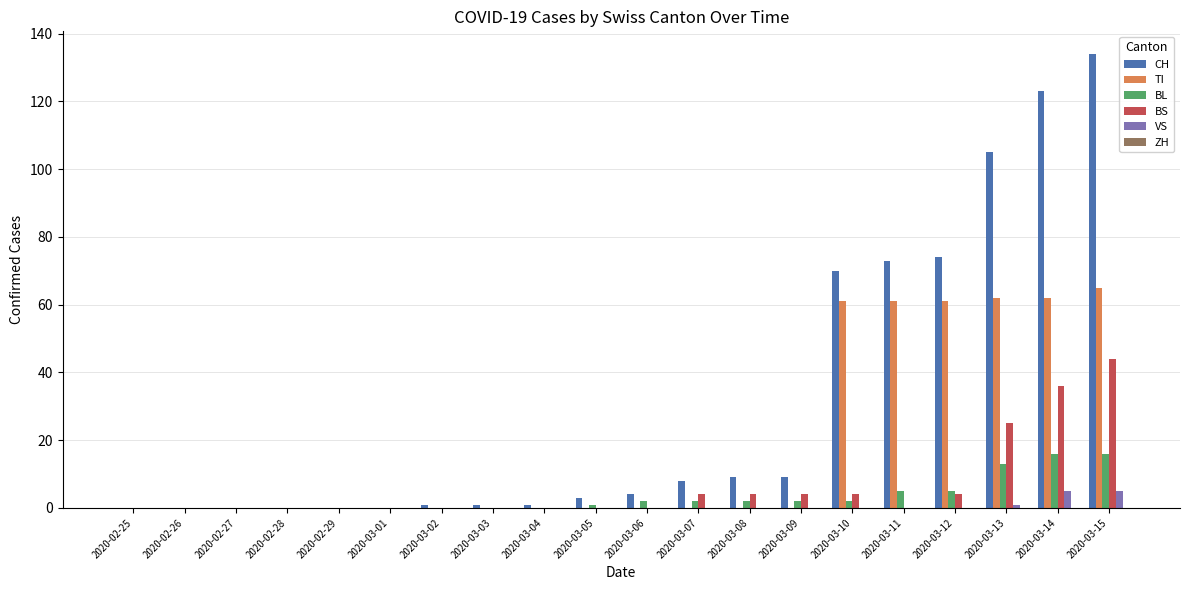

What is the approximate value of BL at 2020-03-13, to the nearest 10?

10